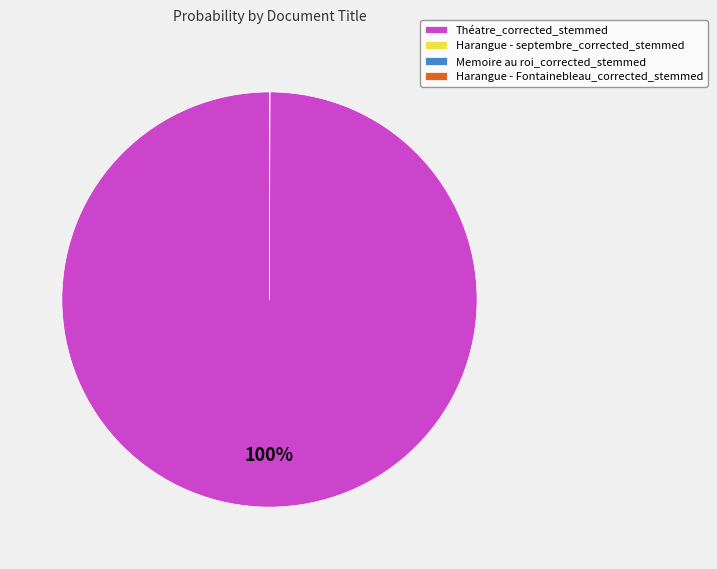

To the nearest percent, what is the average slice percentage?

25%